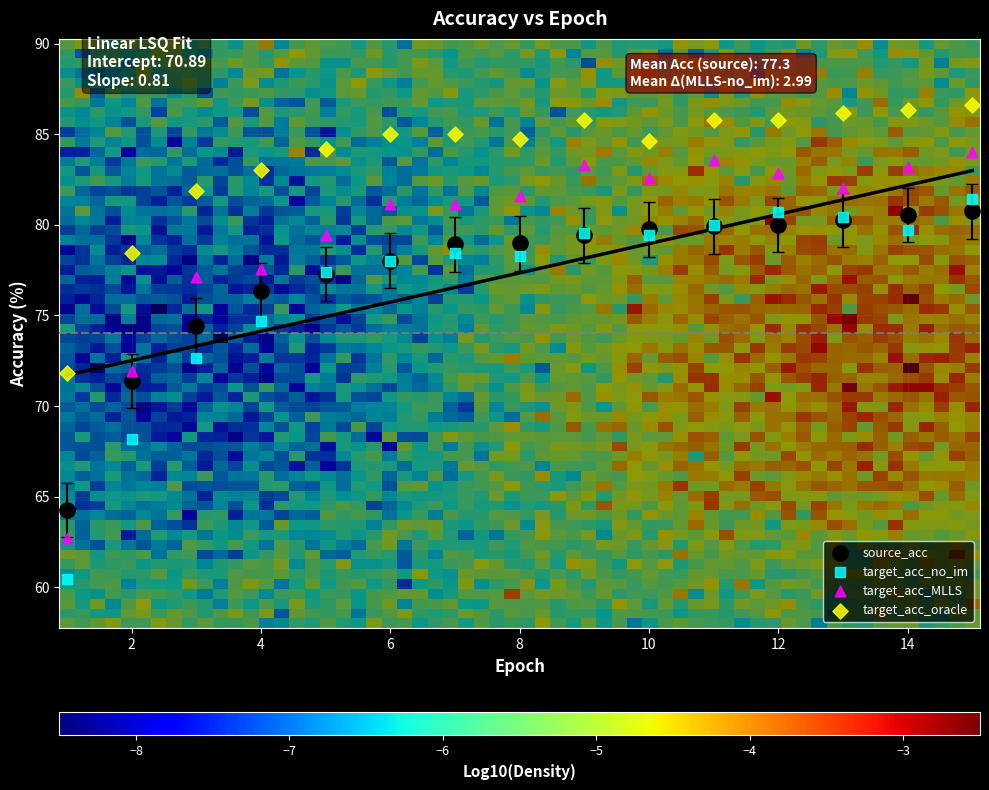

What is the X range (max minus min) for the scatter plot?

14.0